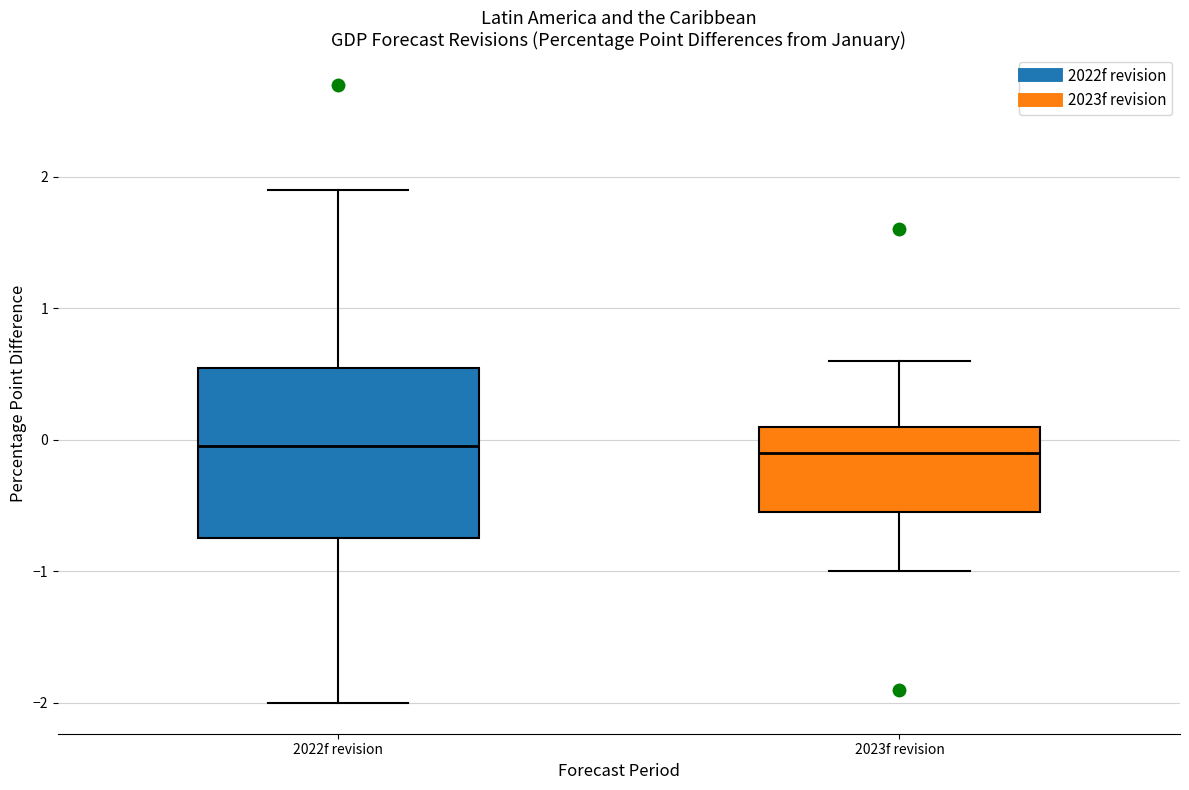

Reading left to right, read every box against the y-axis: the position of its median line, the range the box covers, and the ends of its whiskers. The values are not printed on the chart, so give them approximately, as read against the axis.

2022f revision: median 0.0, box -0.7 to 0.6, whiskers -2.0 to 1.9
2023f revision: median -0.1, box -0.5 to 0.1, whiskers -1.0 to 0.6